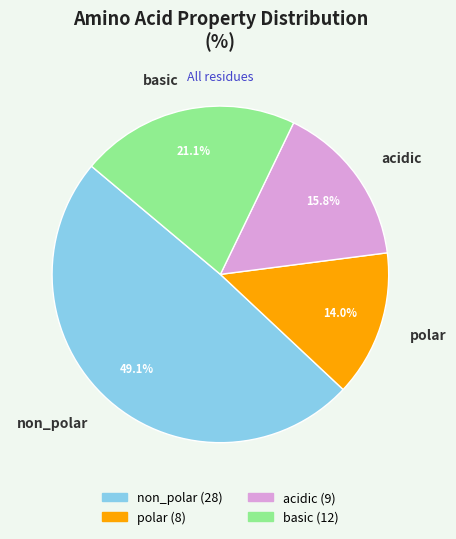

Which slice is the smallest?

polar